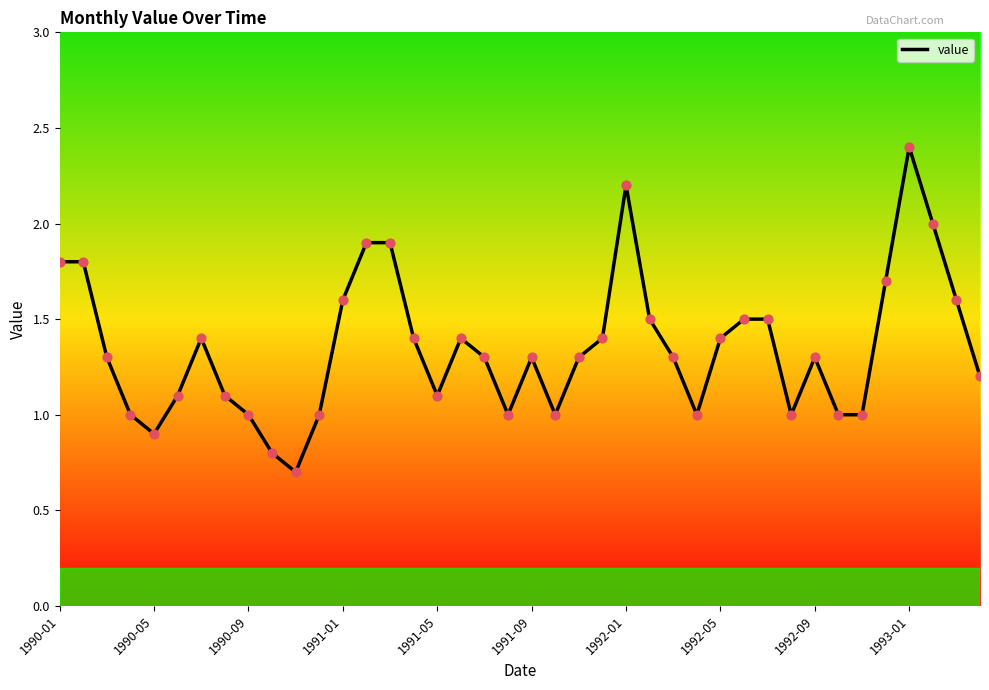

What is the smallest value displayed?

0.7